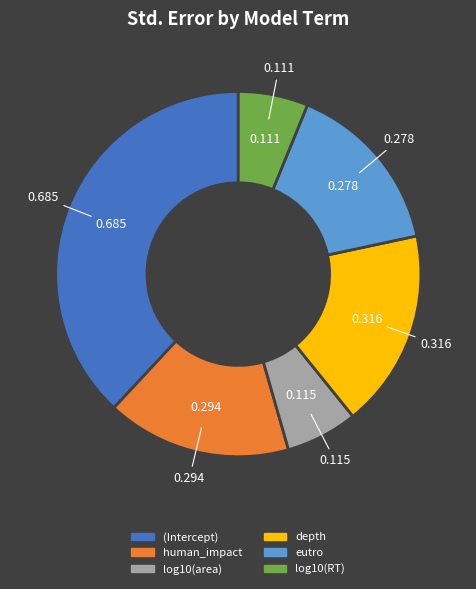

Which has a higher value, log10(area) or depth?

depth